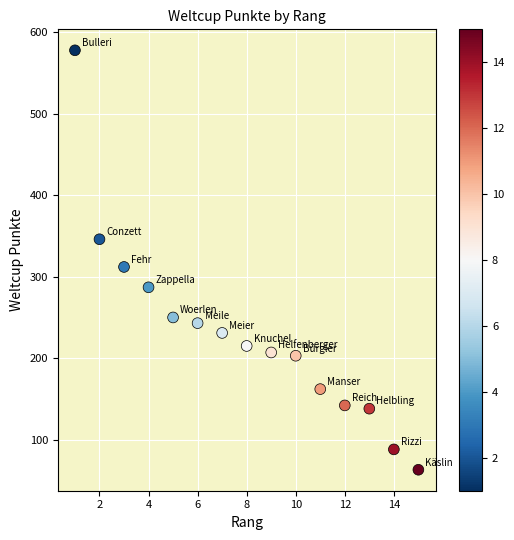

What is the range of Y values (max minus min)?

515